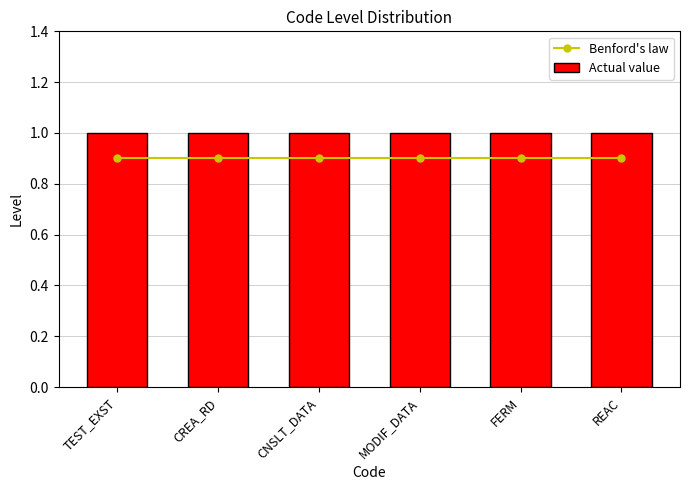

What is the approximate value of Actual value at TEST_EXST?

1.0